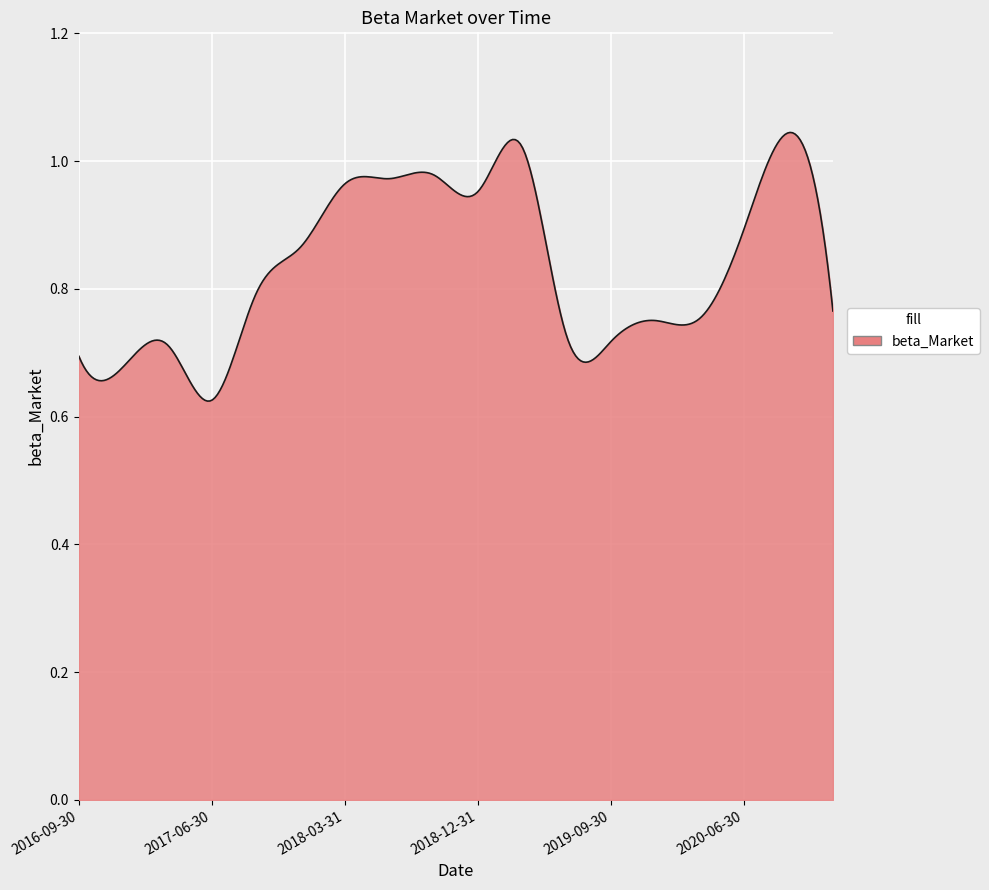

Does the chart display data point markers on the line(s)?

No